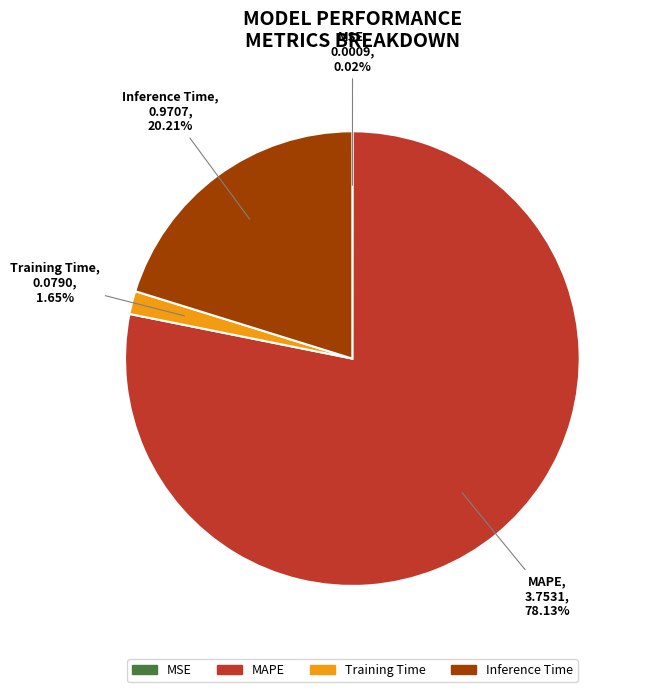

Do Inference Time and Training Time together represent more than half of the pie?

No